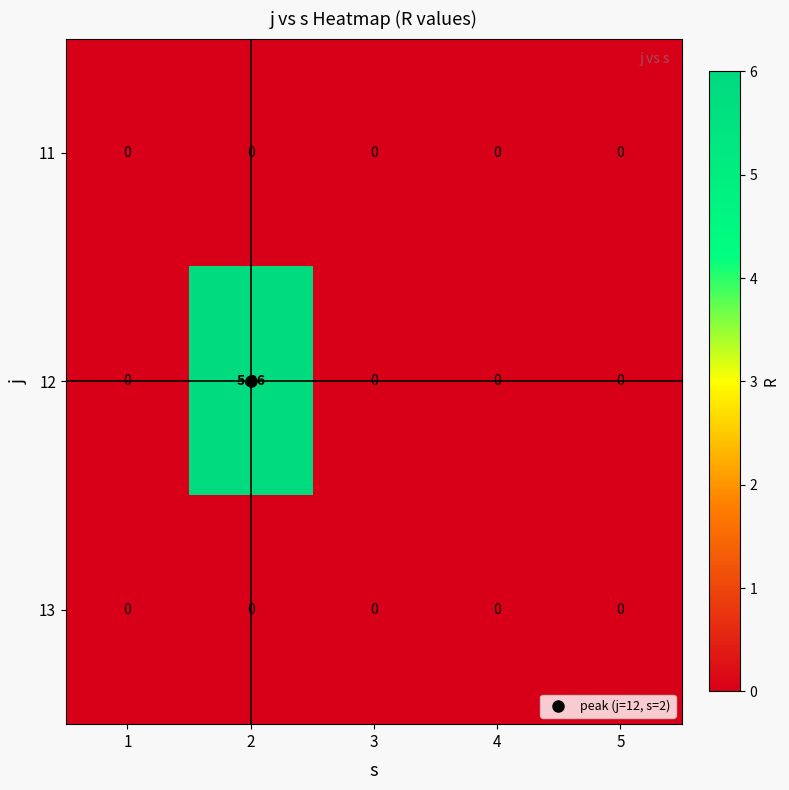

How many distinct data groups are displayed?

3